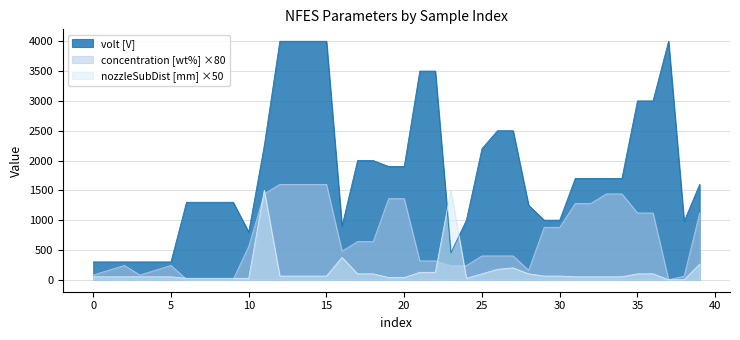

Rank the series by their average value, from highest to lowest.

volt [V], concentration [wt%] ×80, nozzleSubDist [mm] ×50